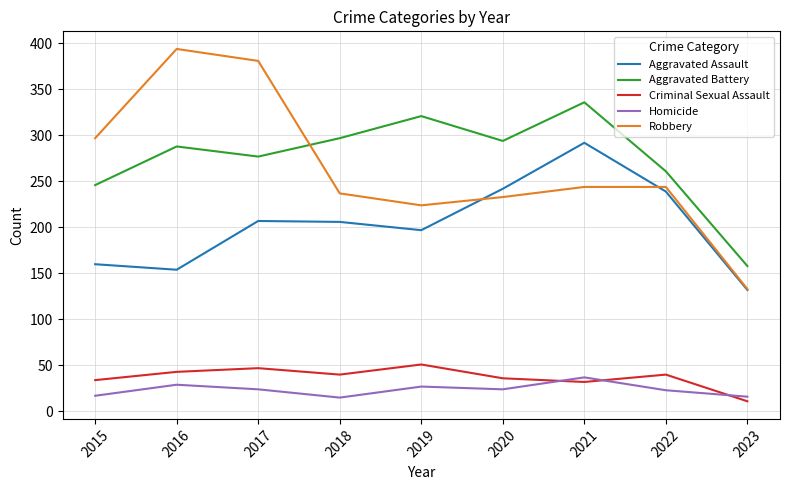

True or false: Homicide and Aggravated Assault intersect in this chart.

False